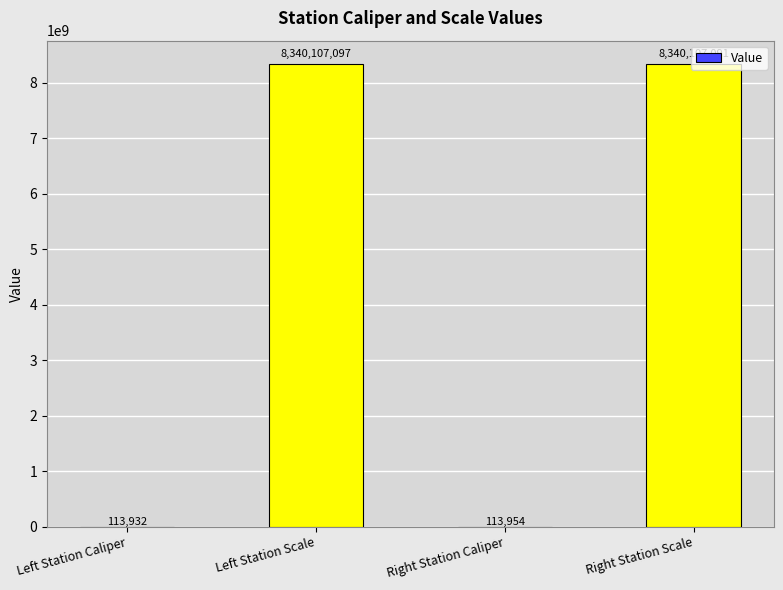

Is it true that the value at Right Station Scale is 8340107091?

True